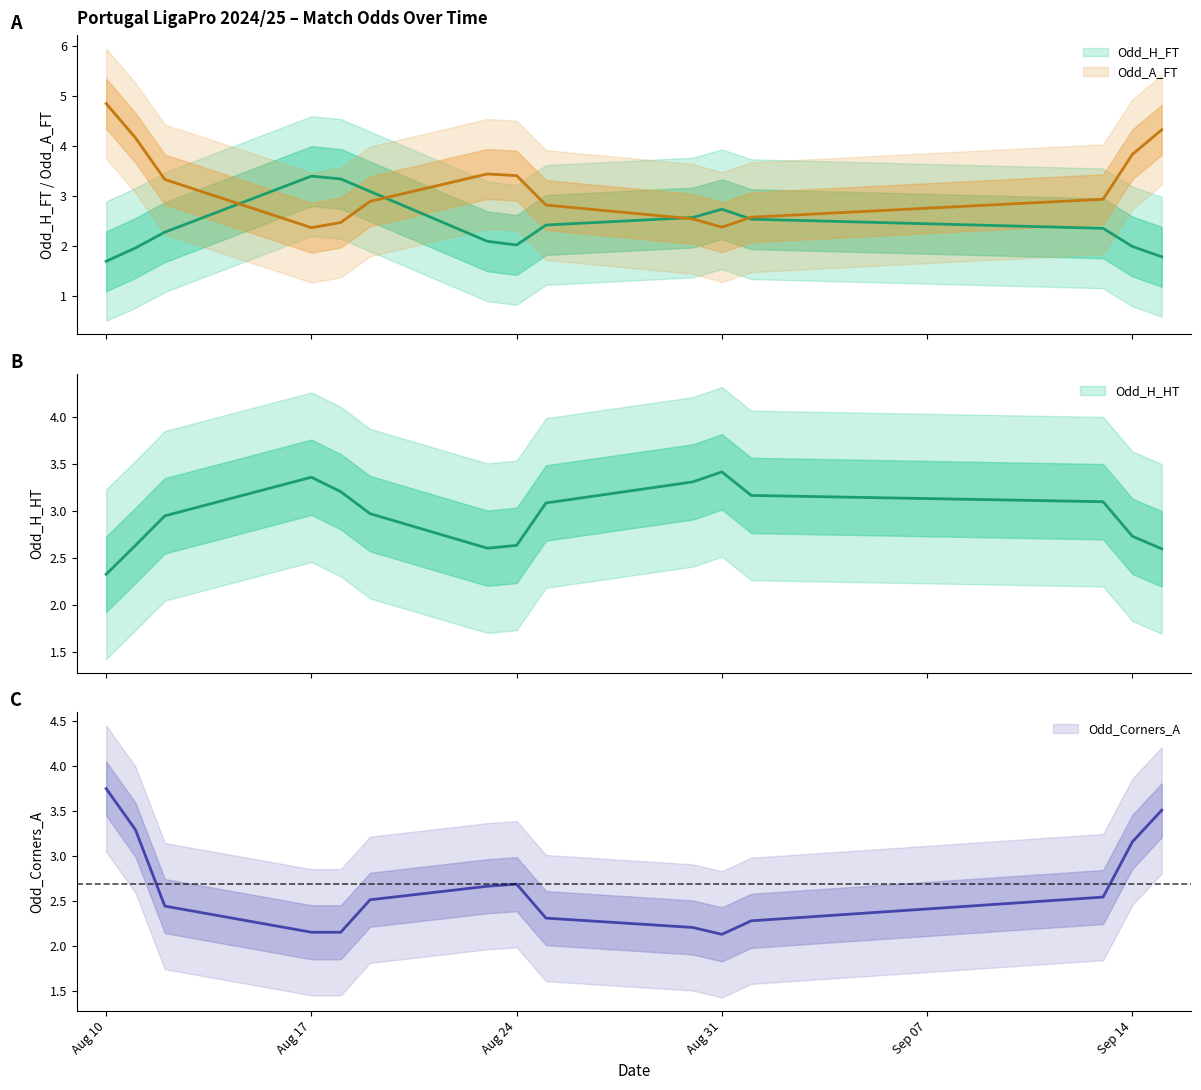

Which series has the widest spread of values?

Odd_A_FT